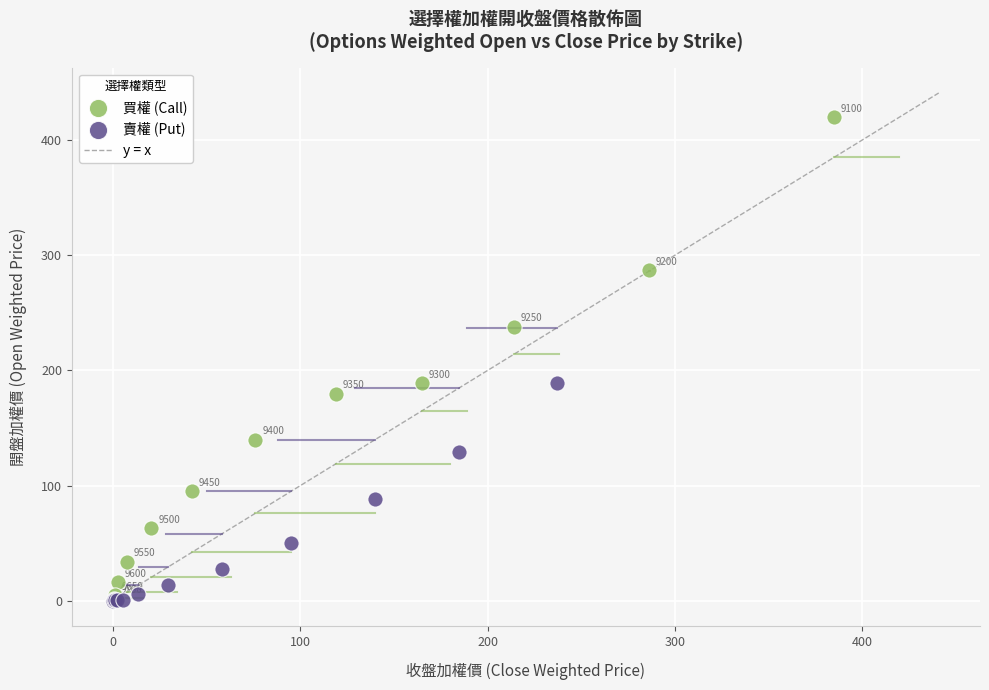

Which series contains the highest Y value?

買權 (Call)